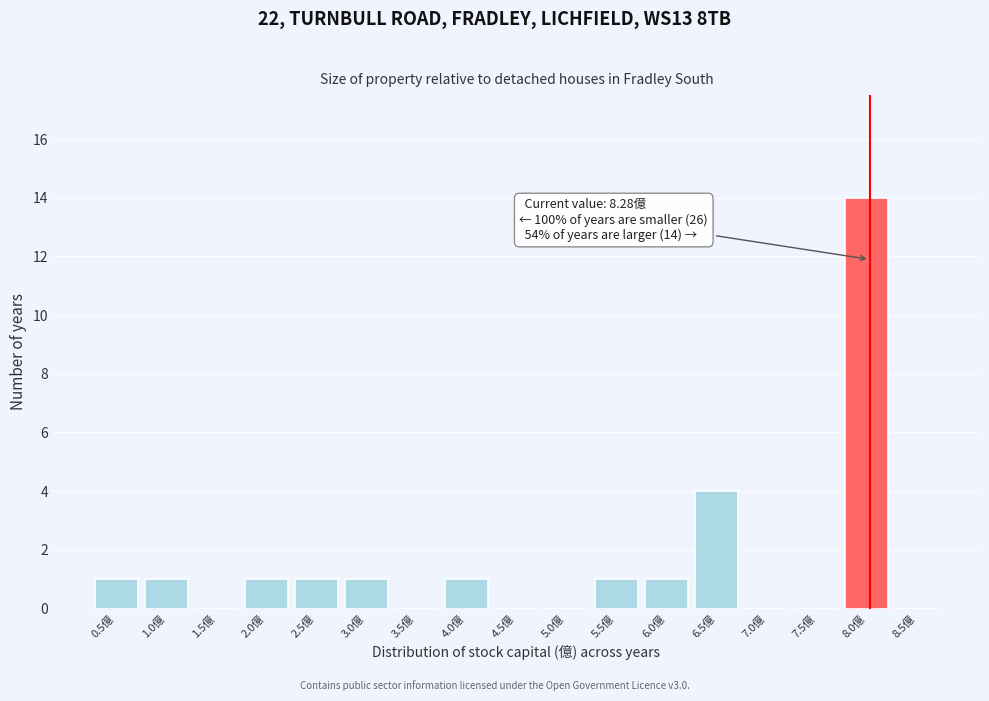

Reading left to right, extract all data points from this chart.

0.5億=1	1.0億=1	1.5億=0	2.0億=1	2.5億=1	3.0億=1	3.5億=0	4.0億=1	4.5億=0	5.0億=0	5.5億=1	6.0億=1	6.5億=4	7.0億=0	7.5億=0	8.0億=14	8.5億=0